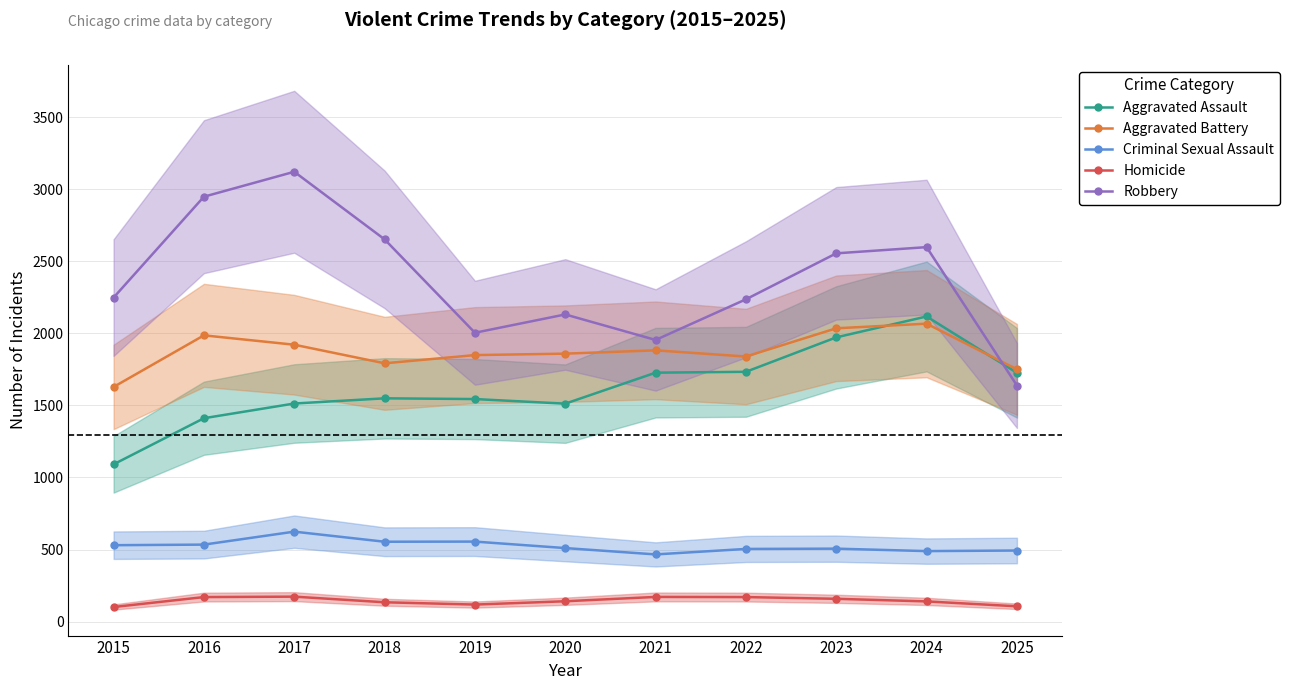

Which category has the lowest value in the Homicide series?

2015